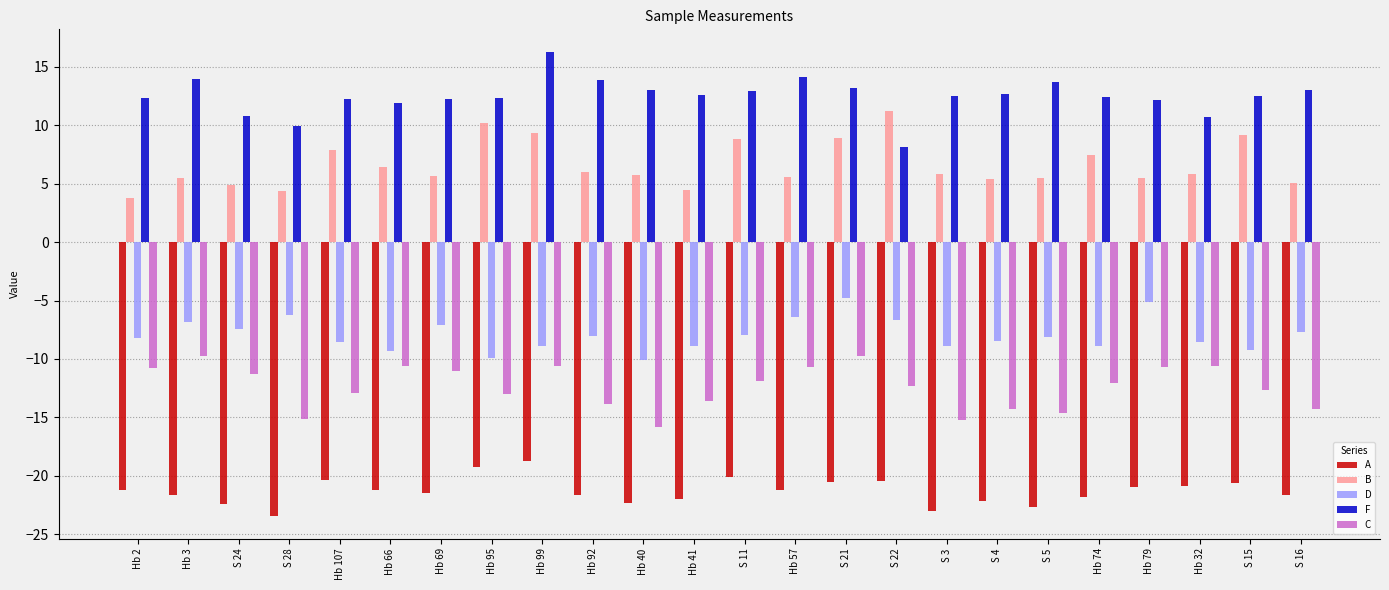

What is the average value of the B series?

6.6